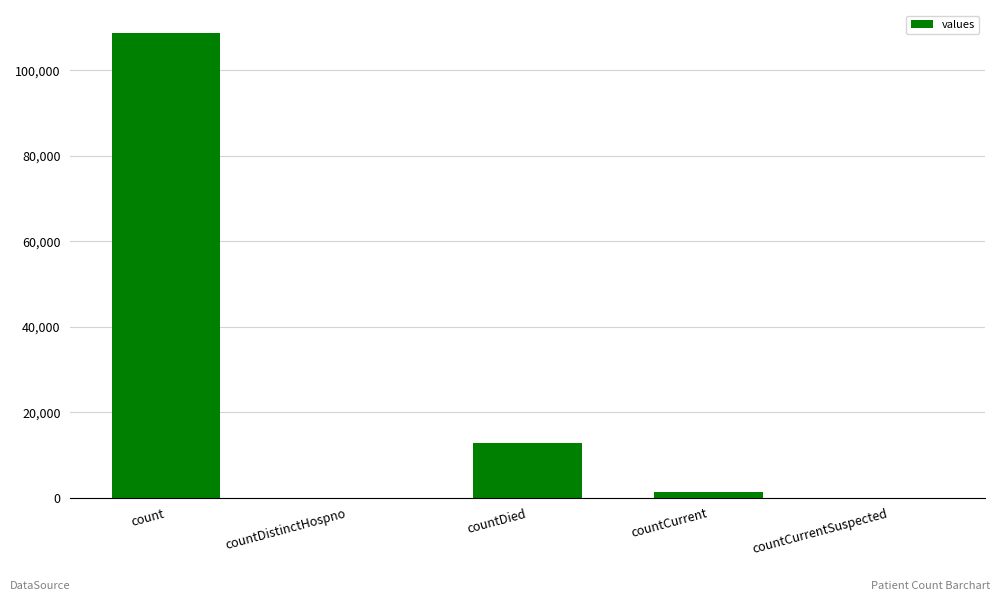

At which label does the data first exceed 1358?

count